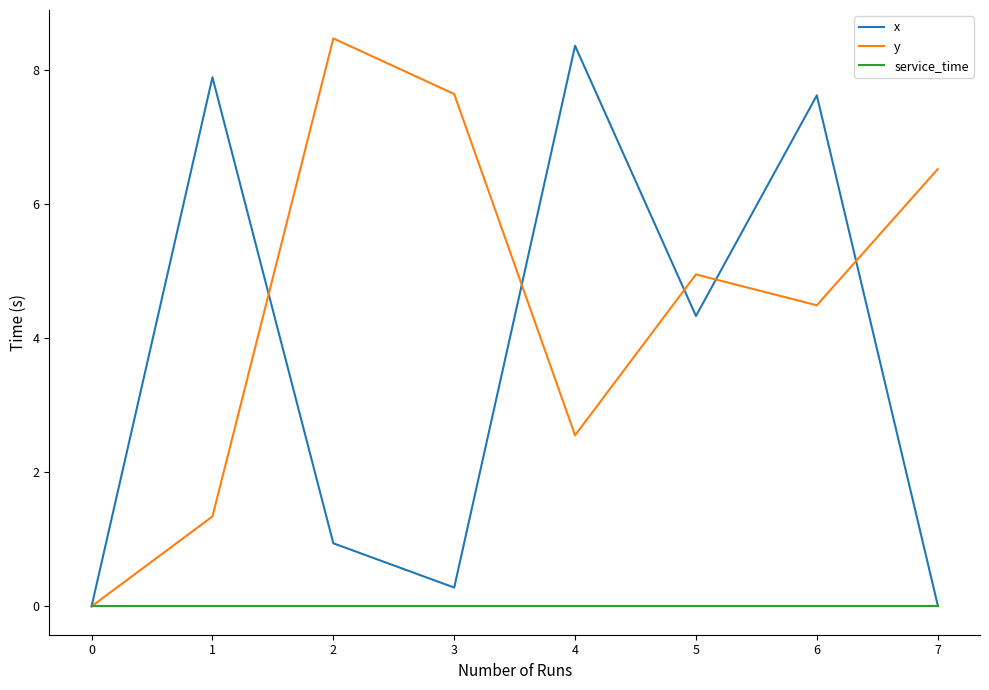

What is the difference between the highest and lowest values at 1?

7.9